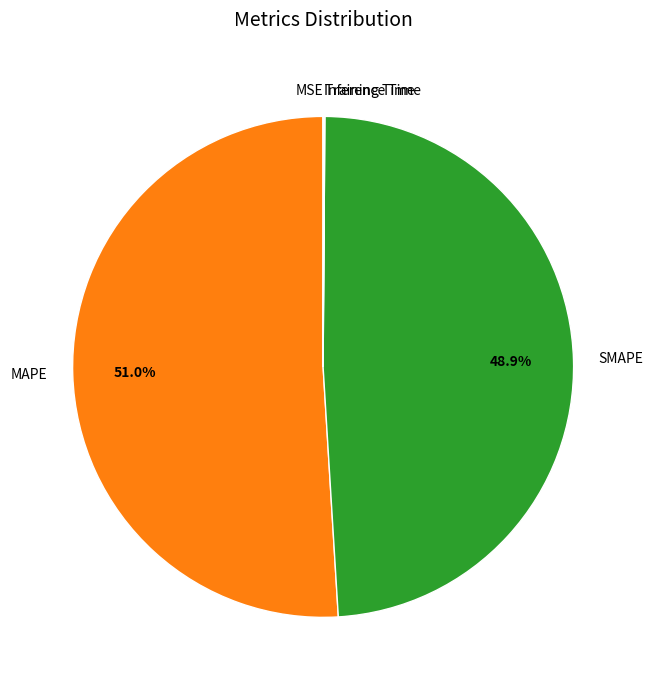

How much of the chart is everything except SMAPE?

51.1%